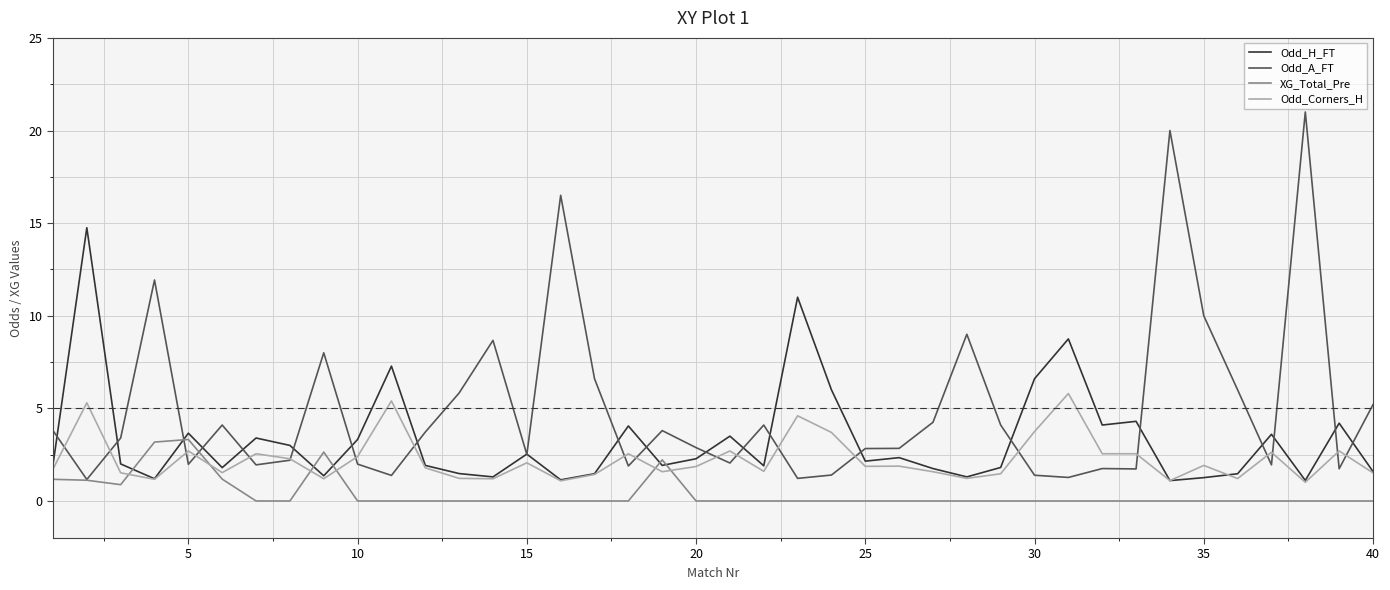

Which series has the largest total across all categories?

Odd_A_FT